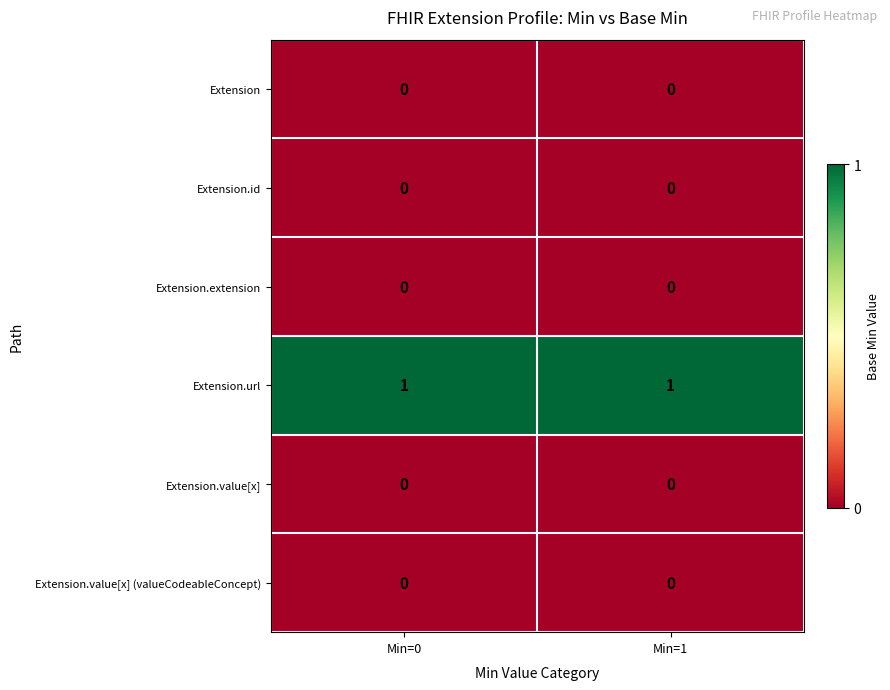

True or false: Extension.value[x] (valueCodeableConcept) has a value of 0 at Min=0.

True